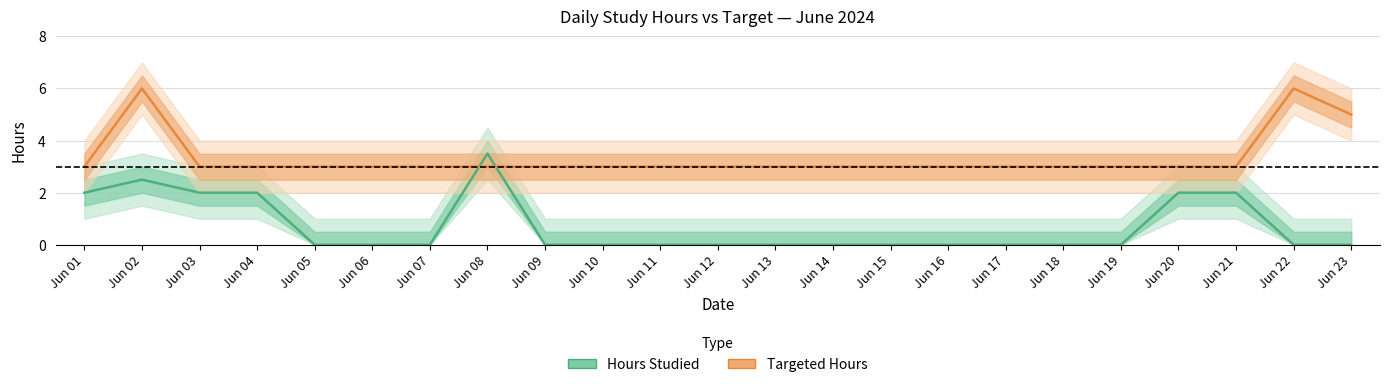

At which label does Hours Studied reach its minimum?

Jun 05